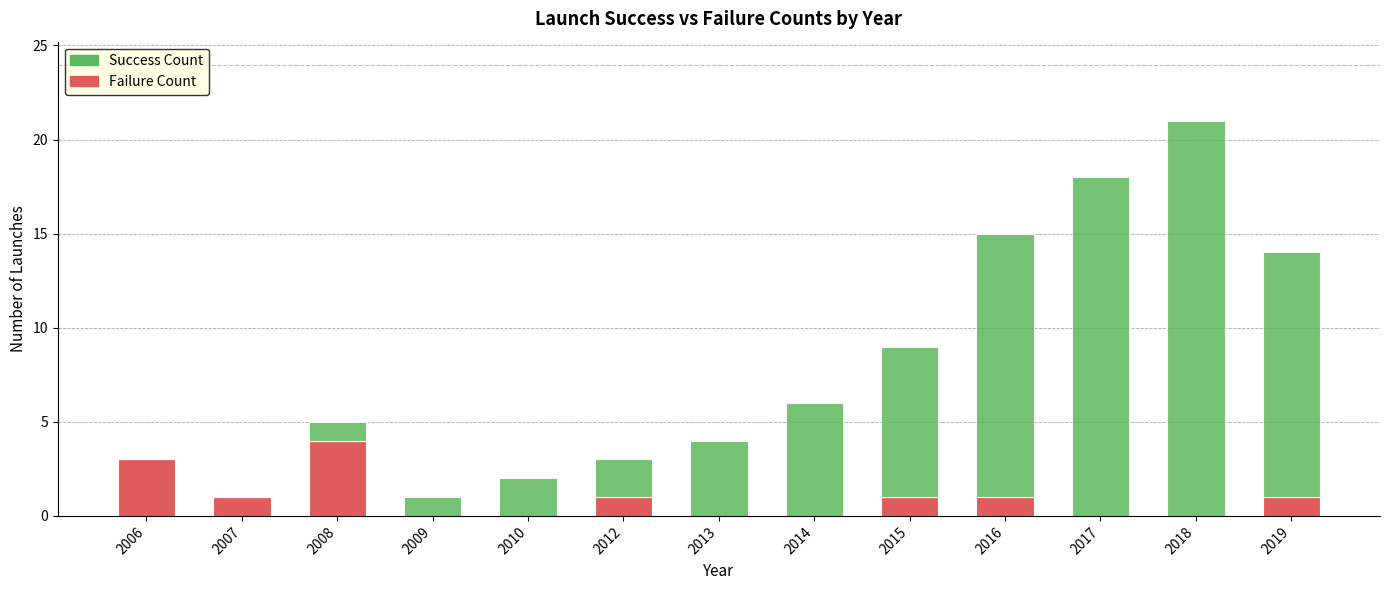

True or false: Failure Count has a value of 2 at 2018.

False